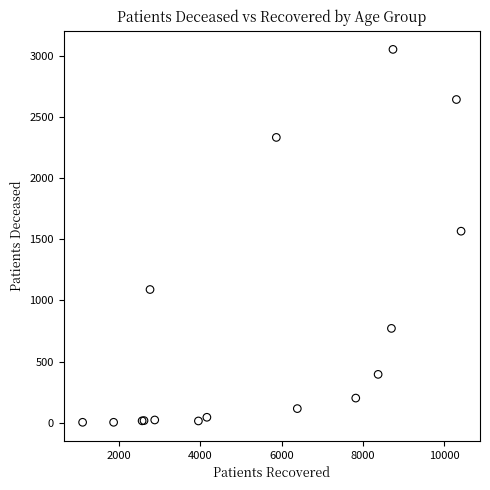

What Y value in the scatter plot is closest to 1528?

1566